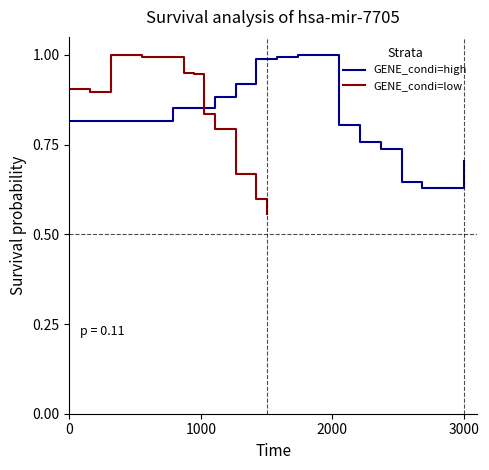

Which series has the widest spread of values?

GENE_condi=low